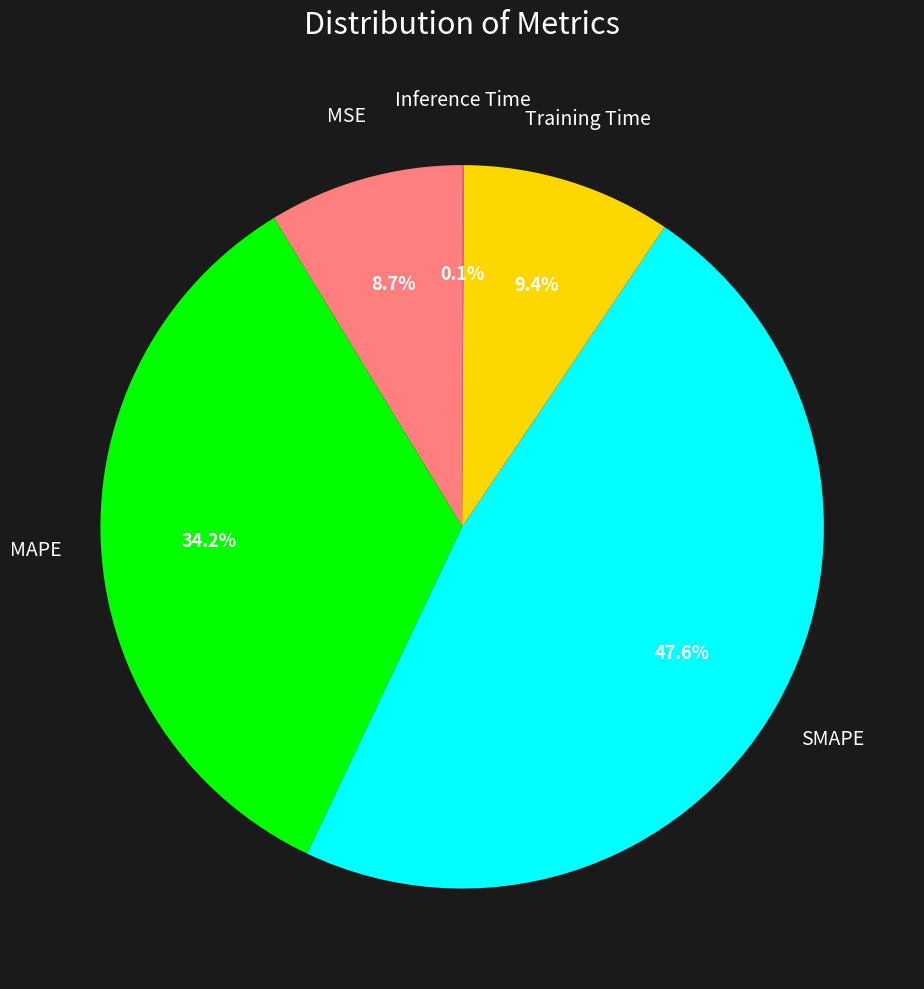

Does any single category account for the majority?

No